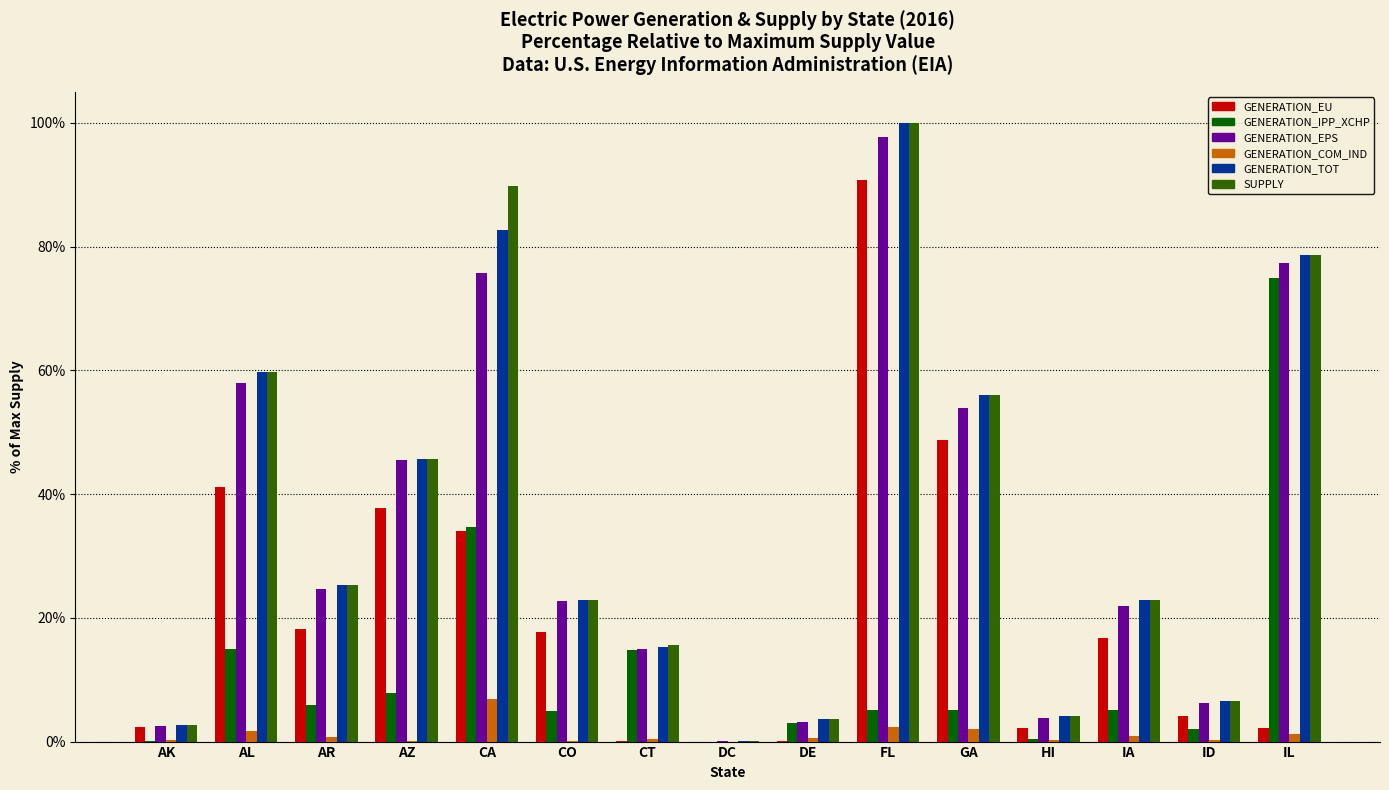

The GENERATION_IPP_XCHP series shows 7.1 at AL. True or false?

False